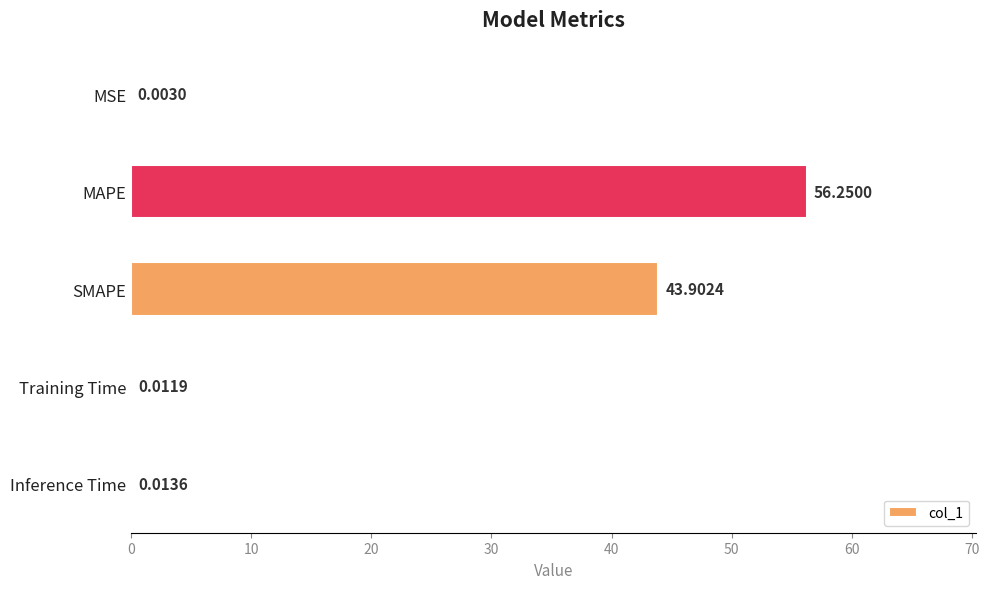

Count the number of data series in this chart.

1